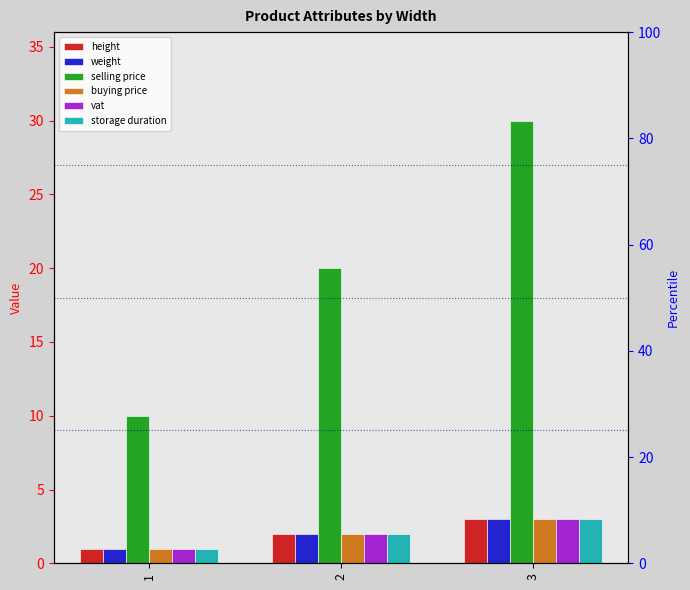

How many bars are there in each group?

6